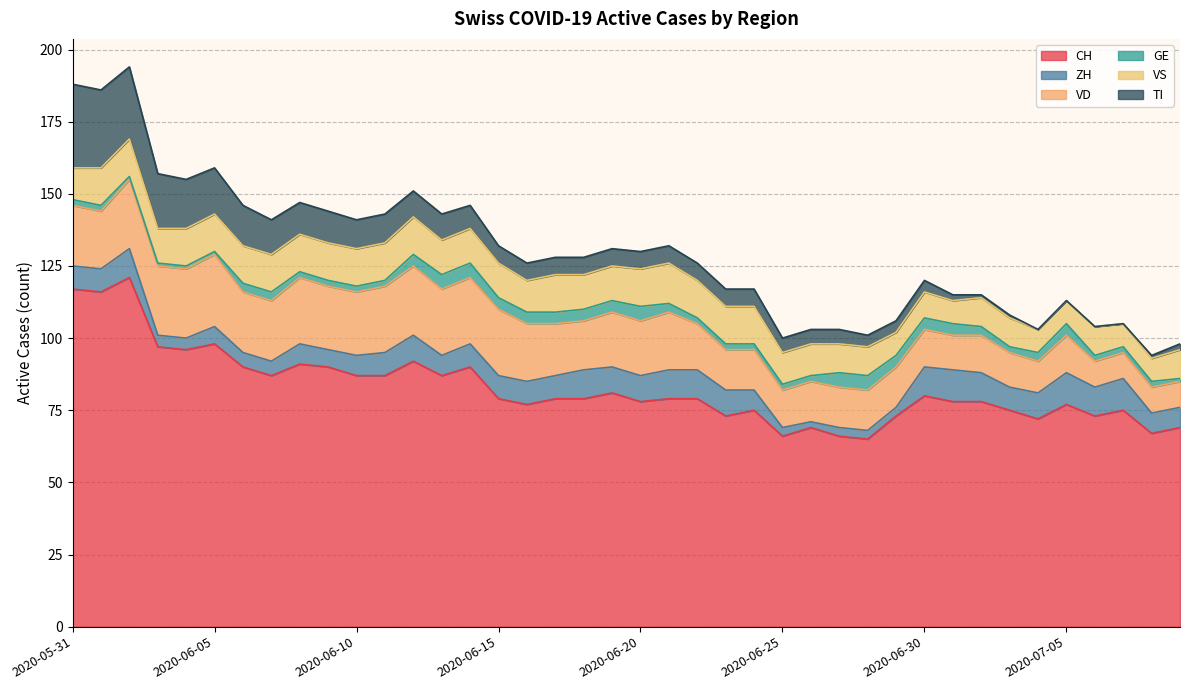

The ZH series shows 7 at 2020-07-08. True or false?

True